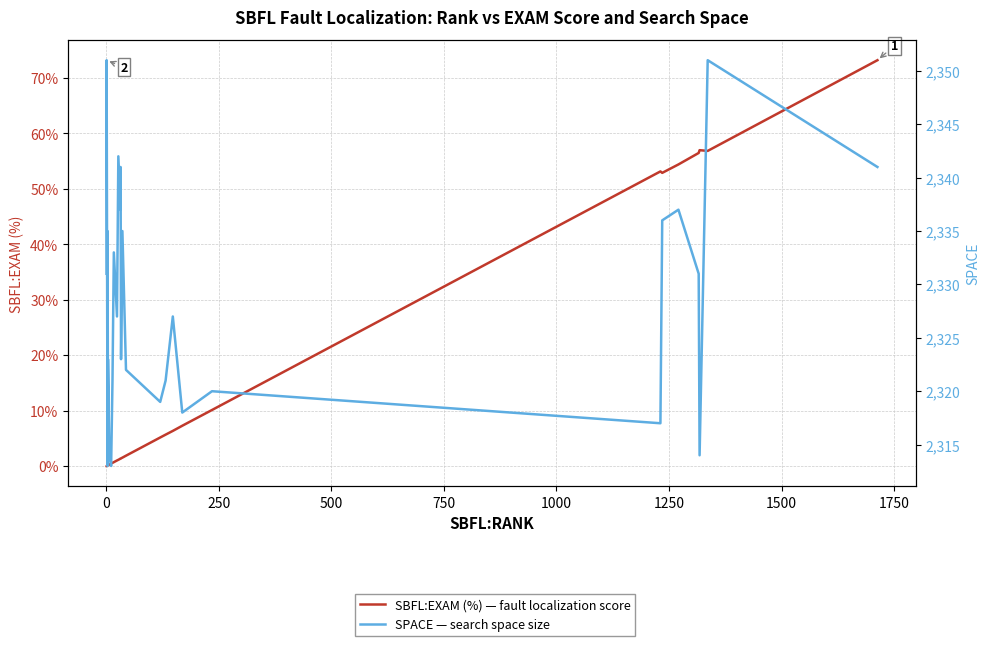

The SBFL:EXAM (%) — fault localization score series shows 0.0 at 11. True or false?

False